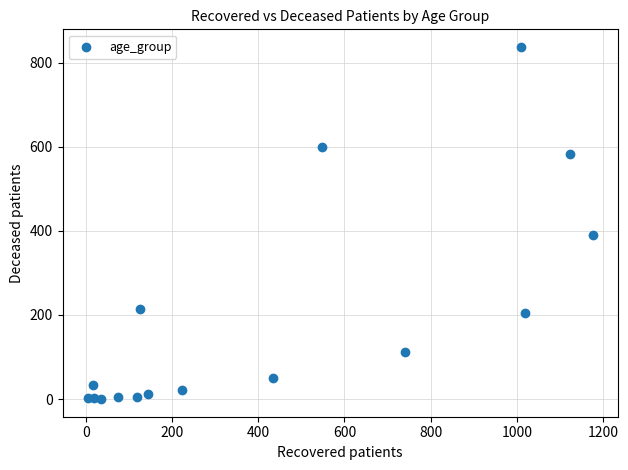

What is the range of X values (max minus min)?

1172